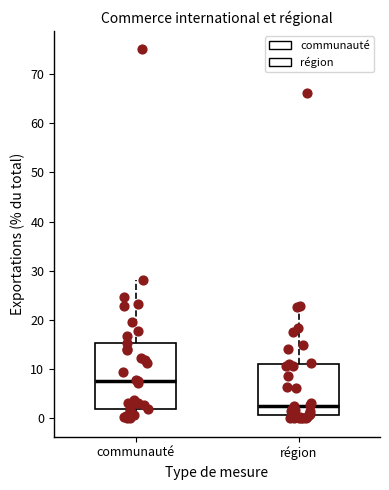

Reading left to right, transcribe this box plot: for each box, give where its median line is, the range the box spans, and where its two whiskers end, as read against the y-axis. The values are not printed on the chart, so give them approximately, as read against the axis.

communauté: median 8, box 2 to 15, whiskers 0 to 28
région: median 3, box 1 to 11, whiskers 0 to 23